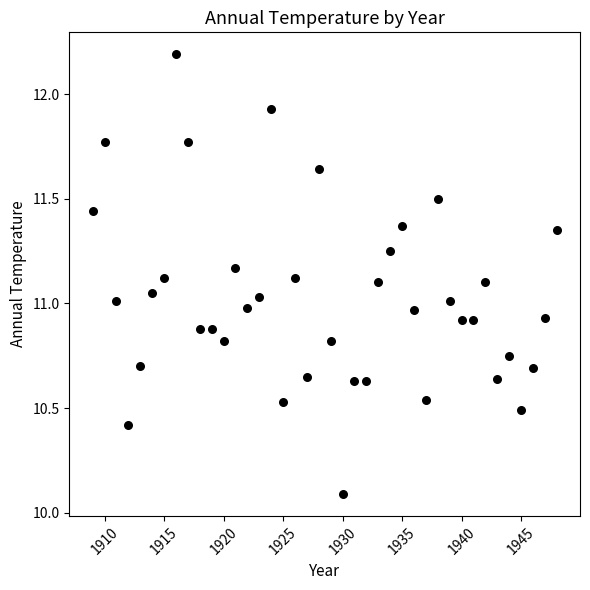

What is the range of X values (max minus min)?

39.0